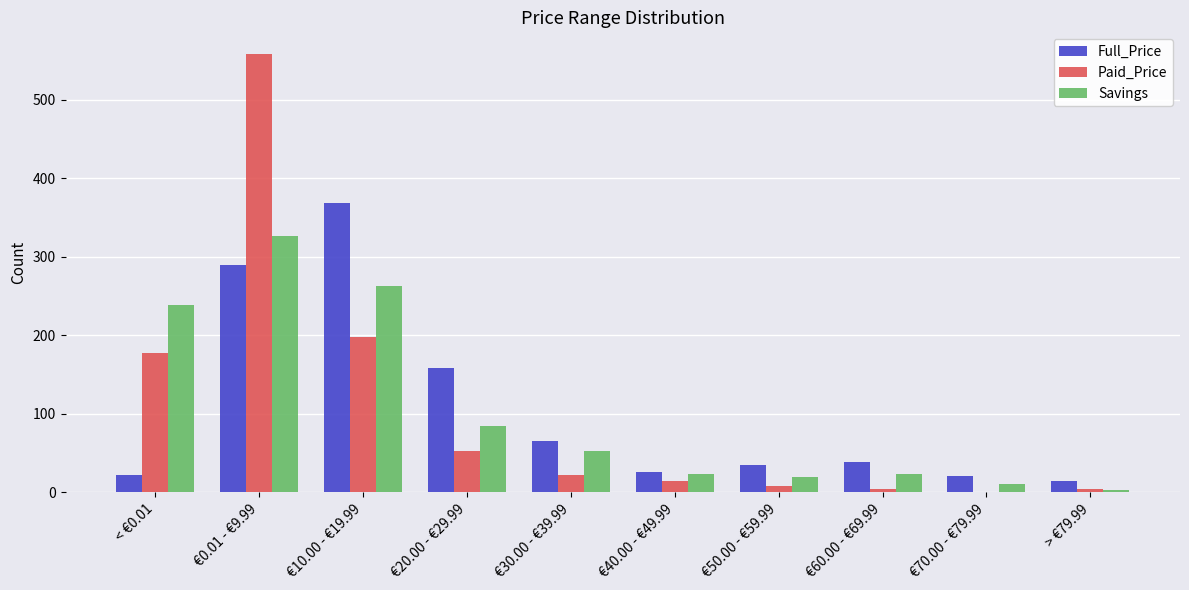

Which category has the highest value in the Savings series?

€0.01 - €9.99